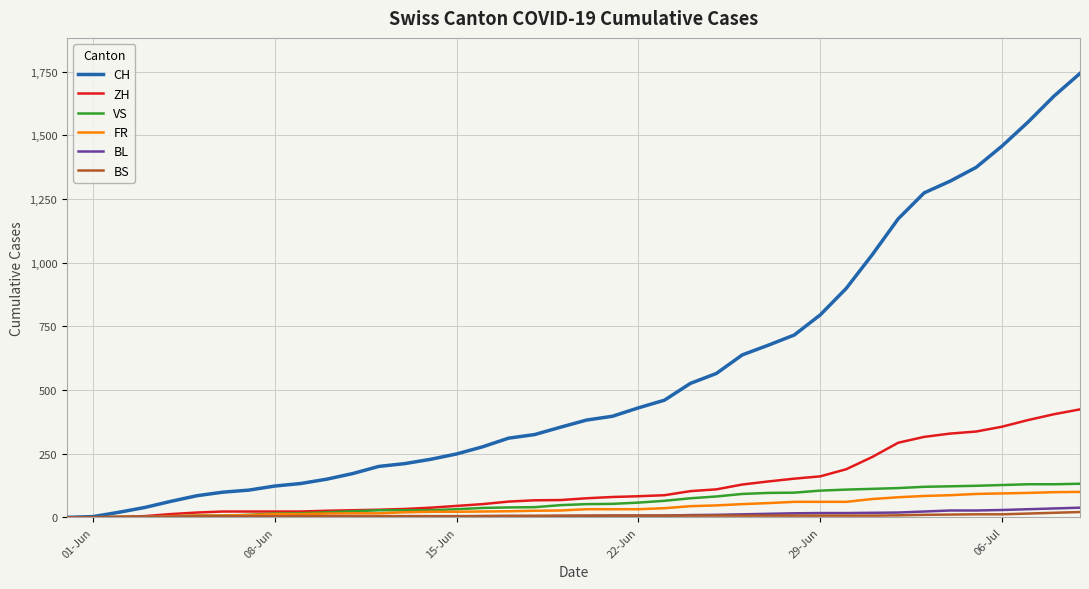

Which series has the largest total across all categories?

CH